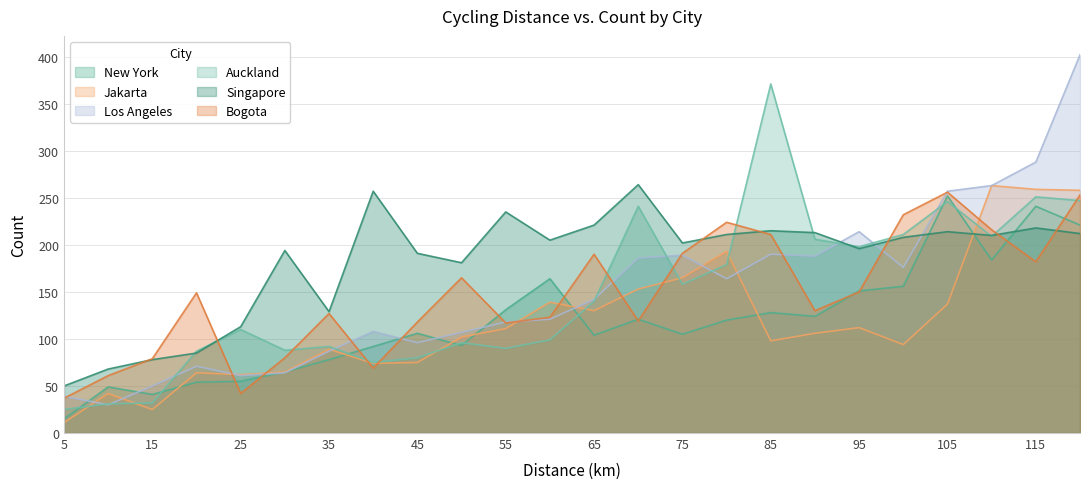

What is the value of the Auckland point at the 14th from the left?

241